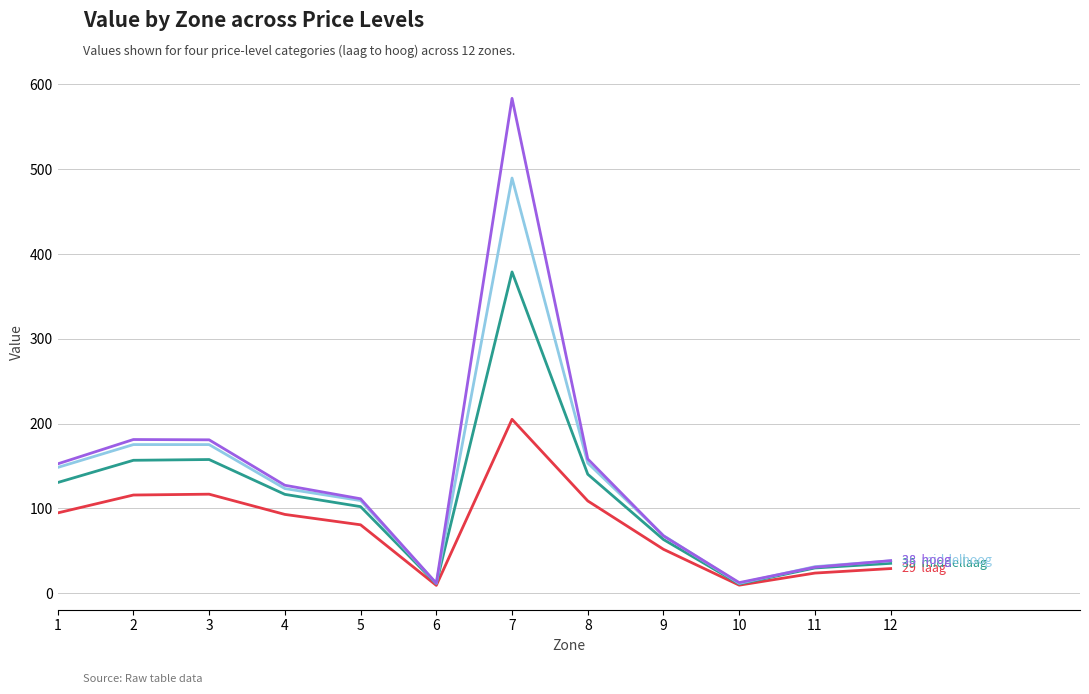

What is the total value across all series at 1?

526.2